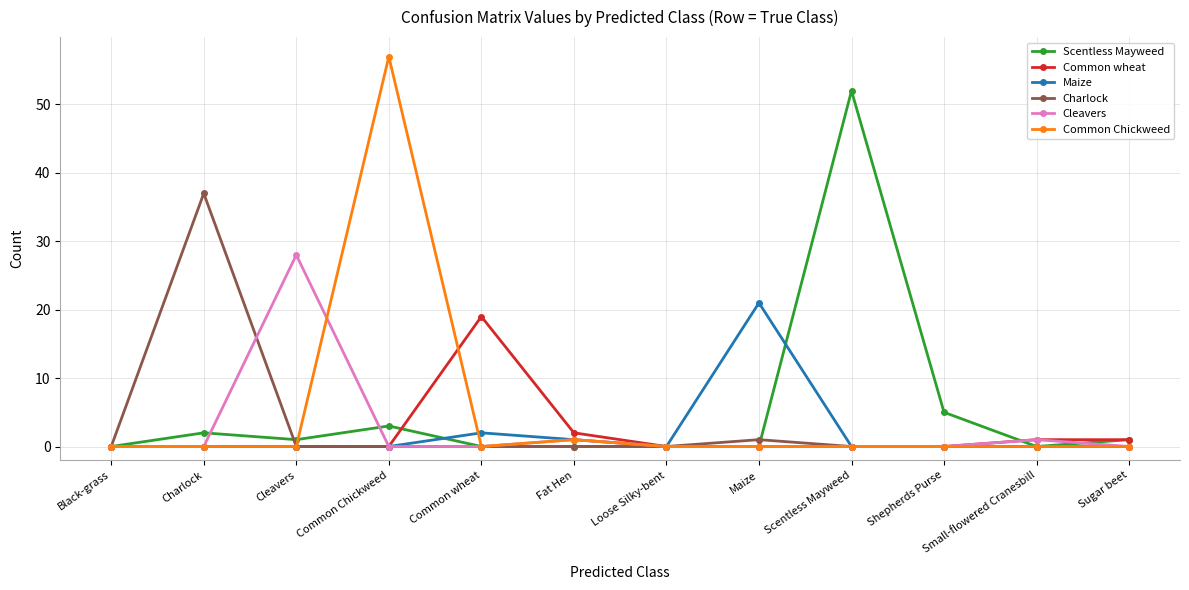

Does the chart display data point markers on the line(s)?

Yes